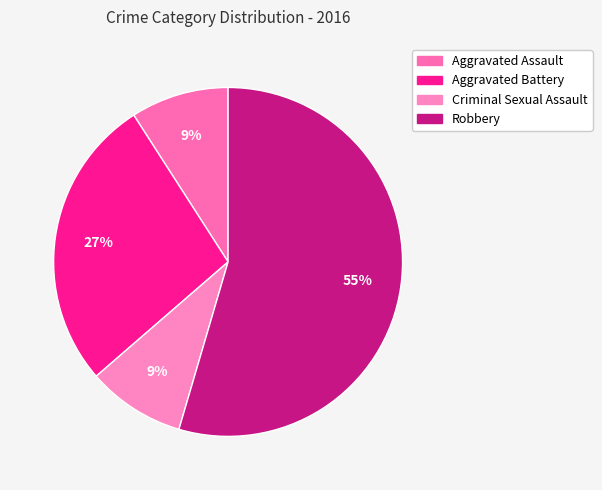

Approximately how many times larger is the value at Robbery compared to Aggravated Assault?

6.0